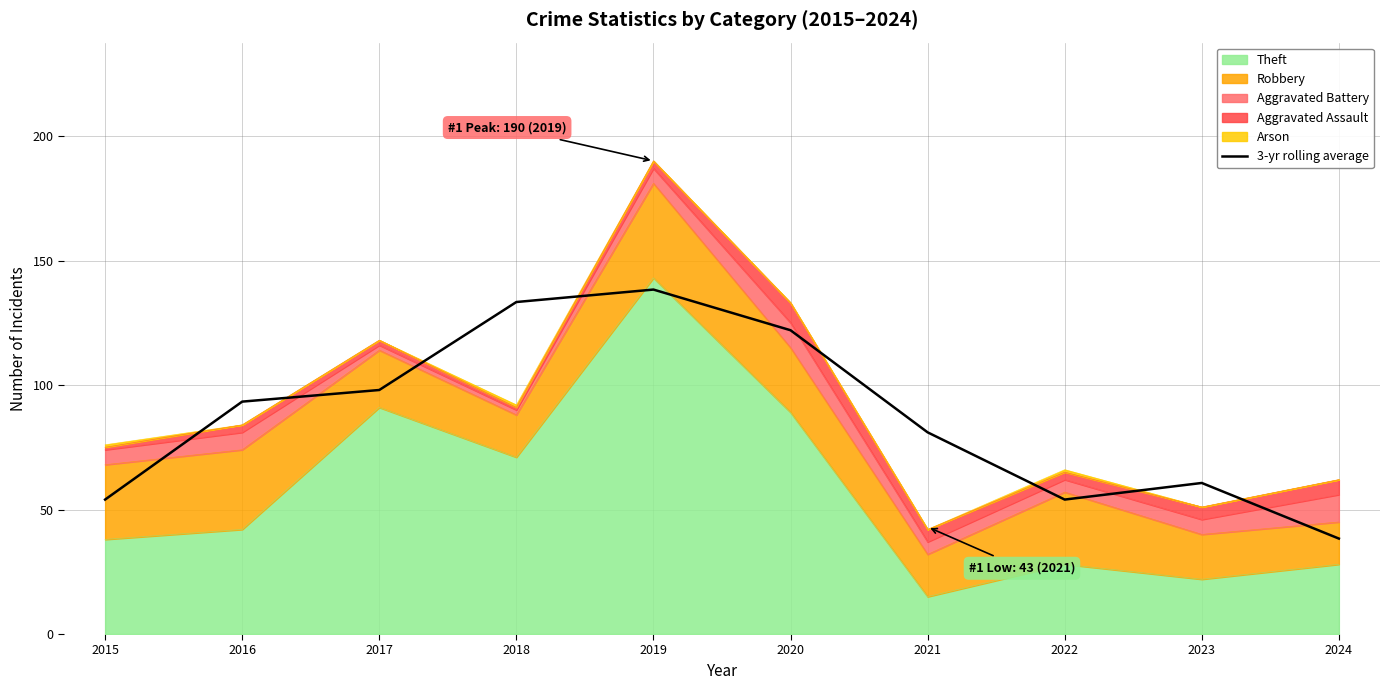

Reading left to right, extract all data points from this chart.

2015=54.0	2016=93.3	2017=98.0	2018=133.3	2019=138.3	2020=122.0	2021=81.0	2022=54.0	2023=60.7	2024=38.3